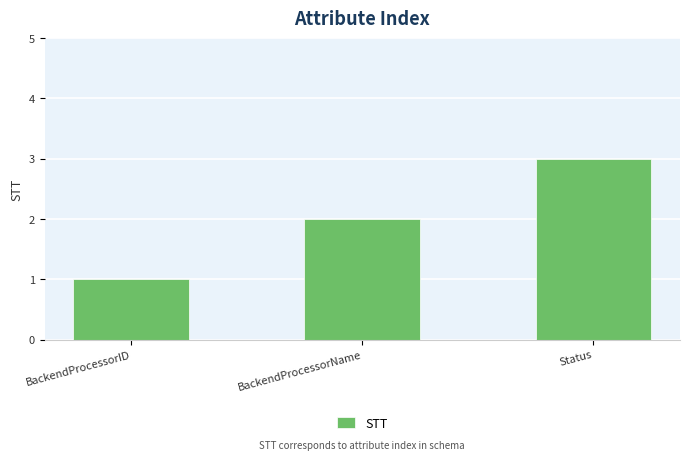

What value does the data have at Status?

3